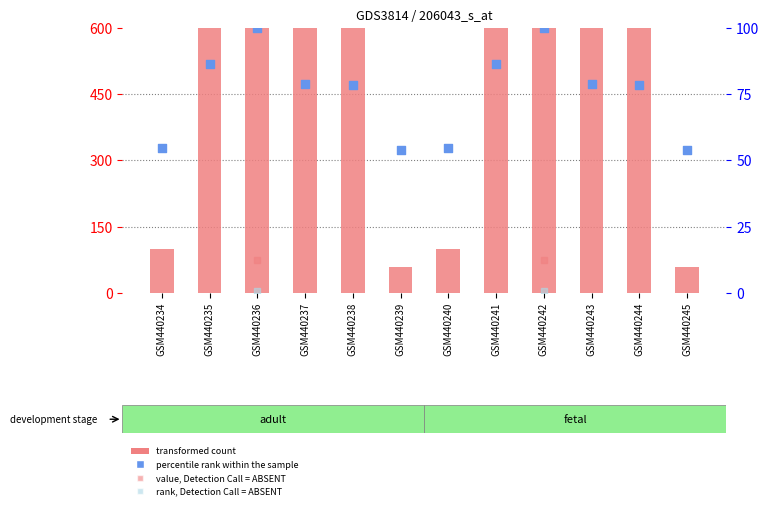

Which series has the largest total across all categories?

transformed count